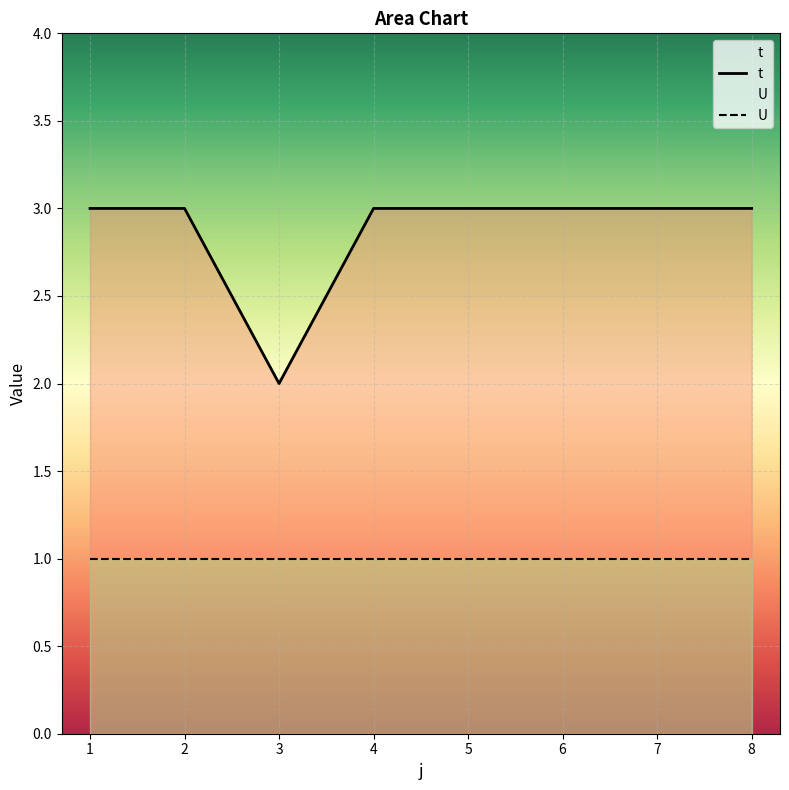

Reading left to right, extract all data points from this chart.

1=3	2=3	3=2	4=3	5=3	6=3	7=3	8=3